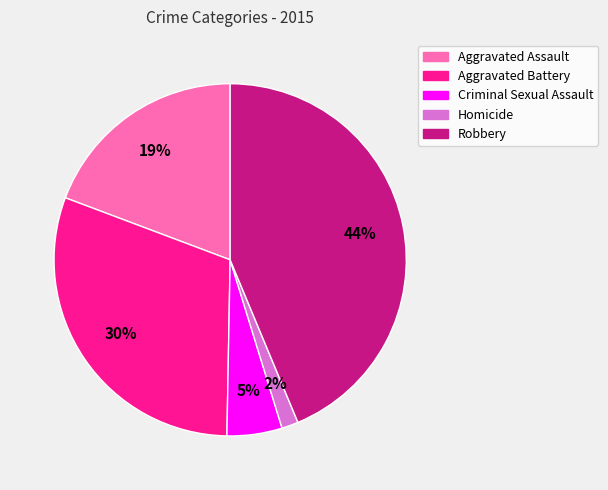

Which slice is the largest?

Robbery